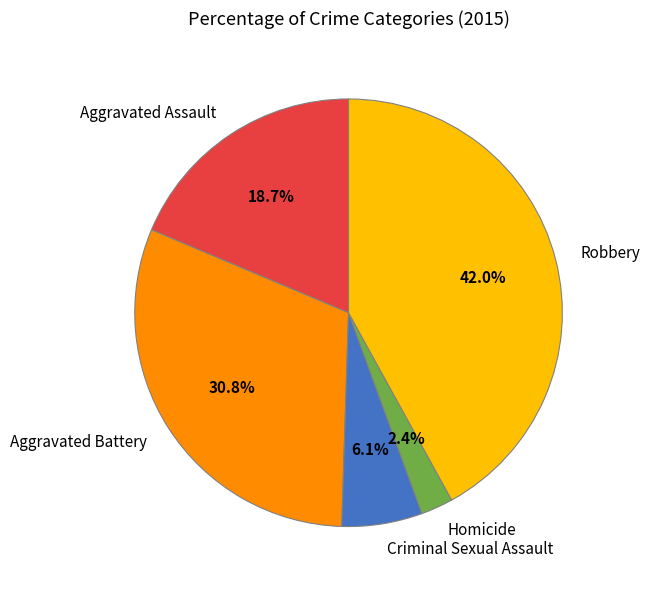

Does any single category account for the majority?

No